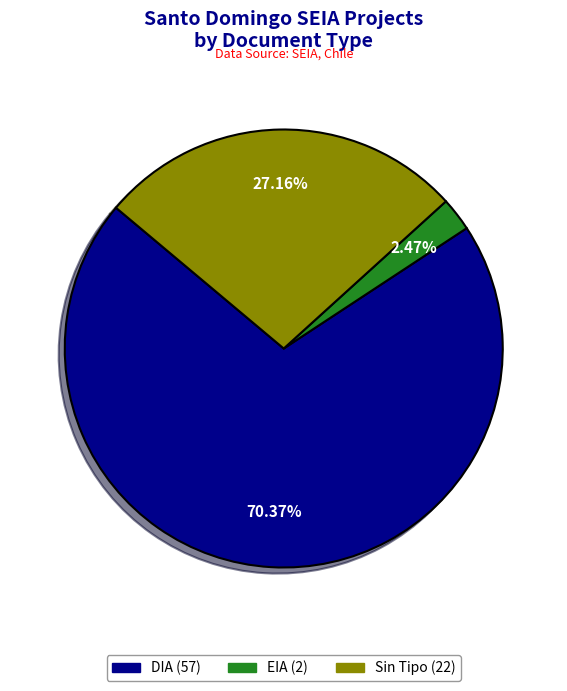

Does any single category account for the majority?

Yes